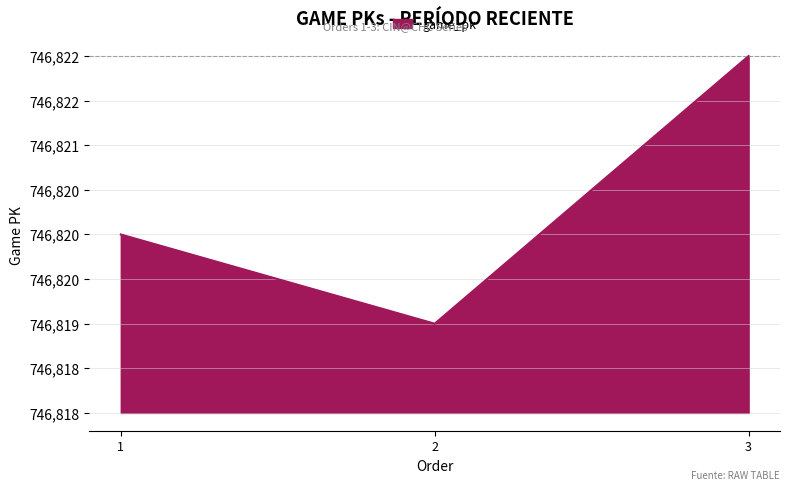

What is the difference between the second highest and minimum values?

1